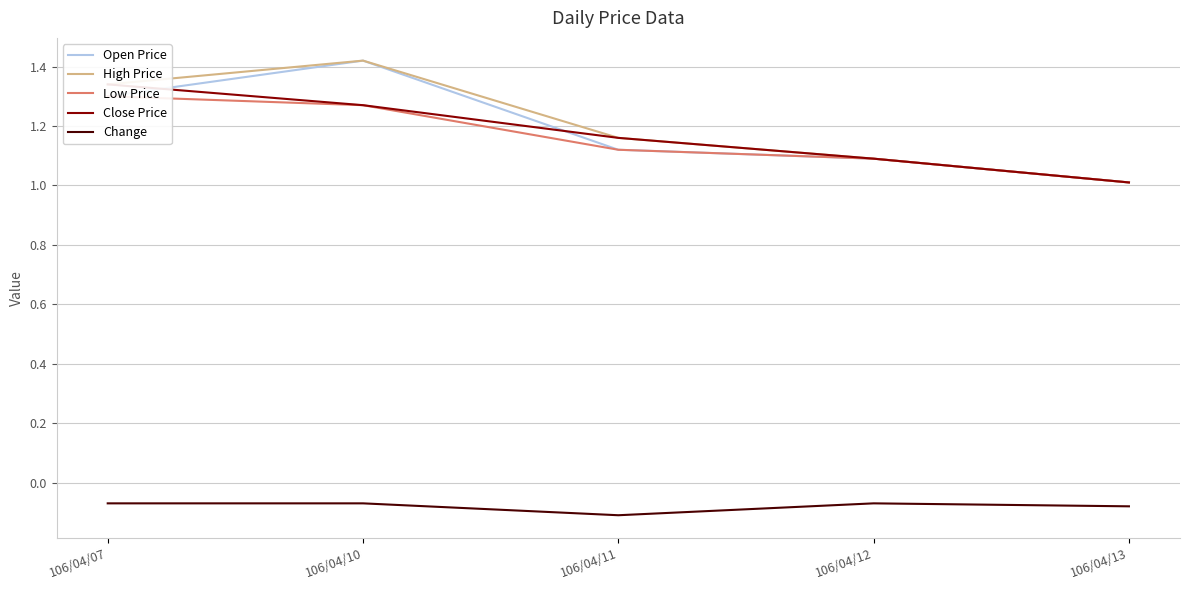

What is the difference between the maximum and minimum values in the Low Price series?

0.3